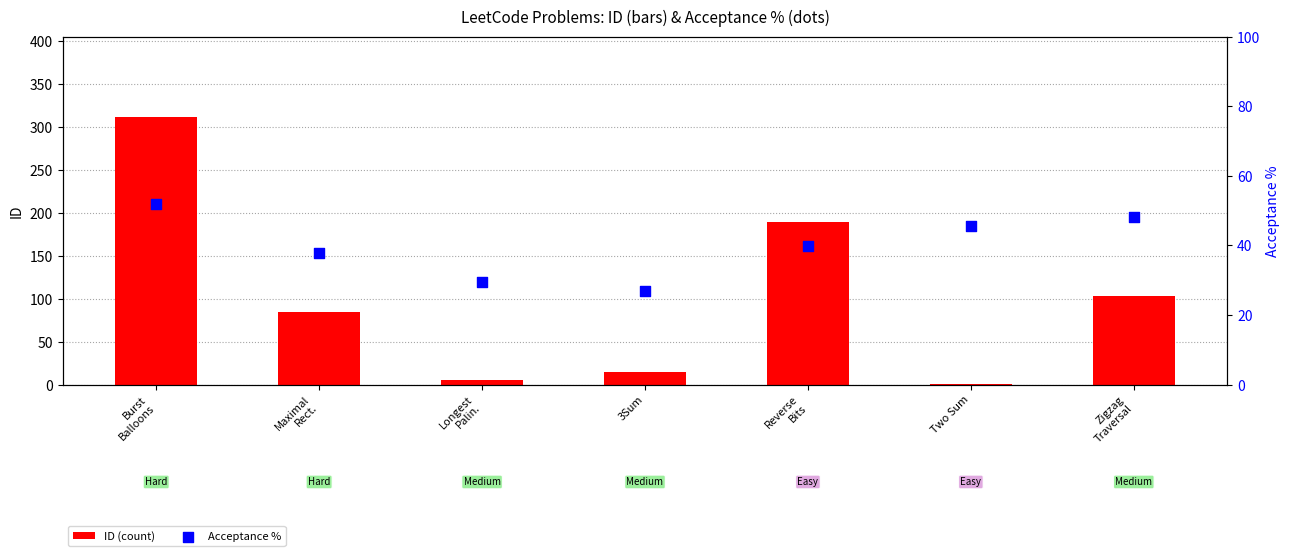

What are all the series names shown in the legend?

ID (count), Acceptance %